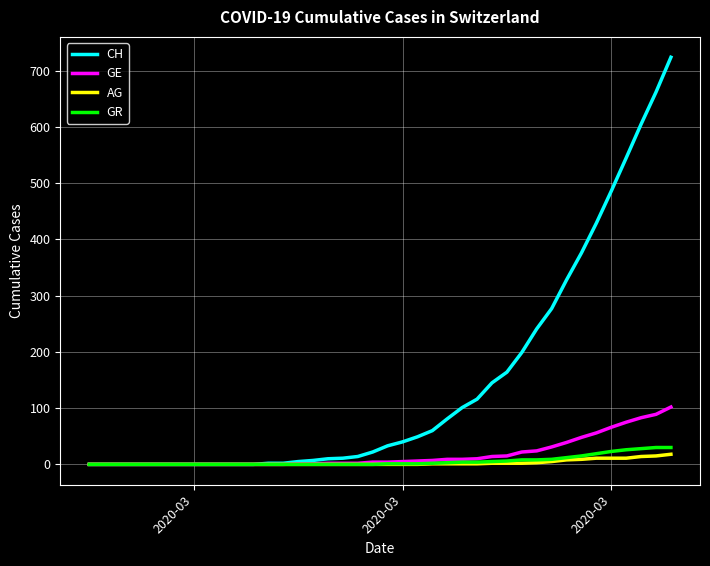

Which series has the largest range (max minus min)?

CH